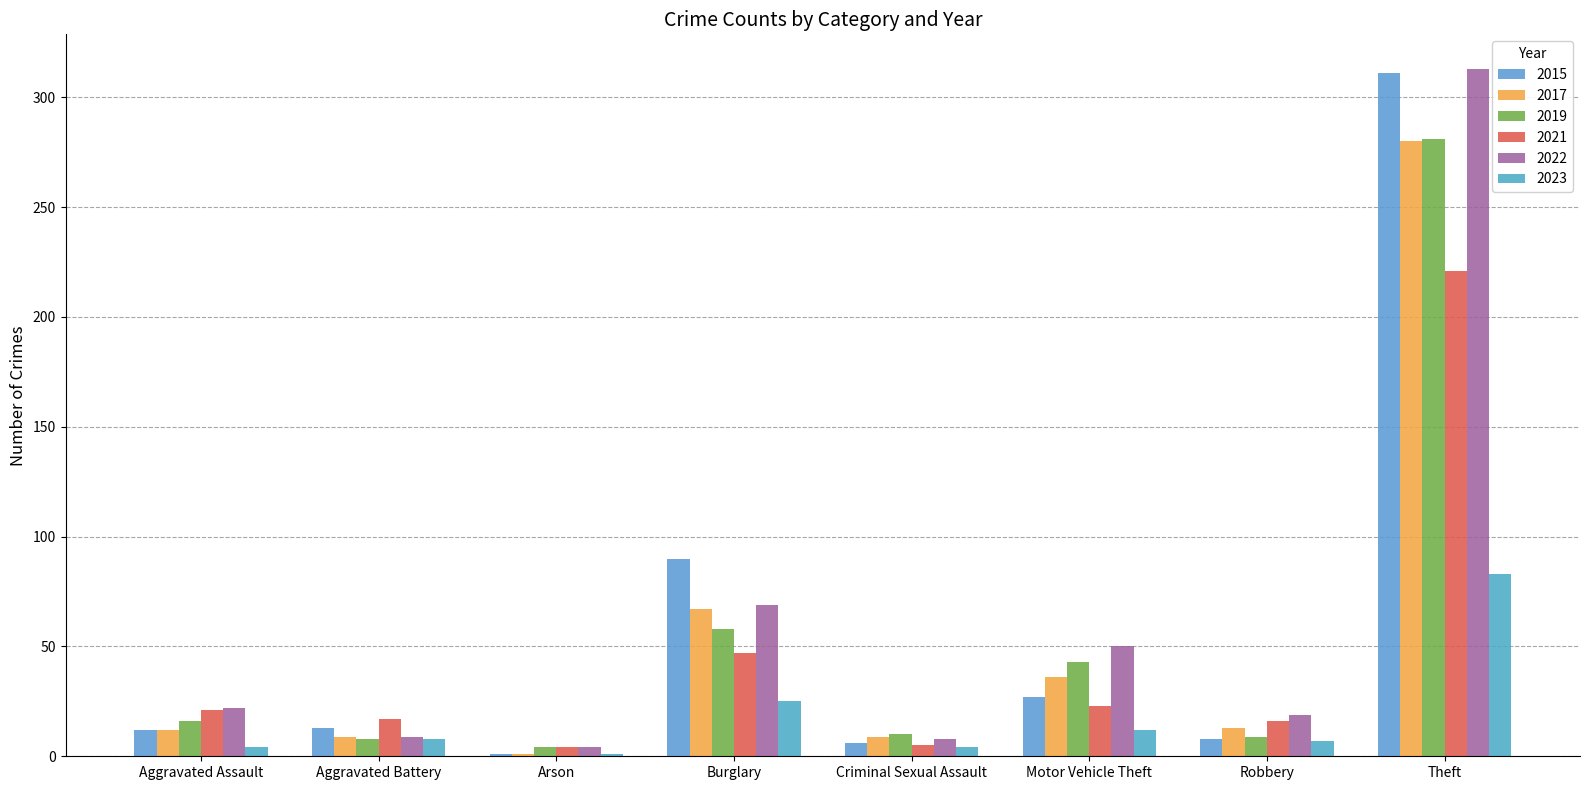

What is the value of the 2015 bar at the 1st from the left?

12